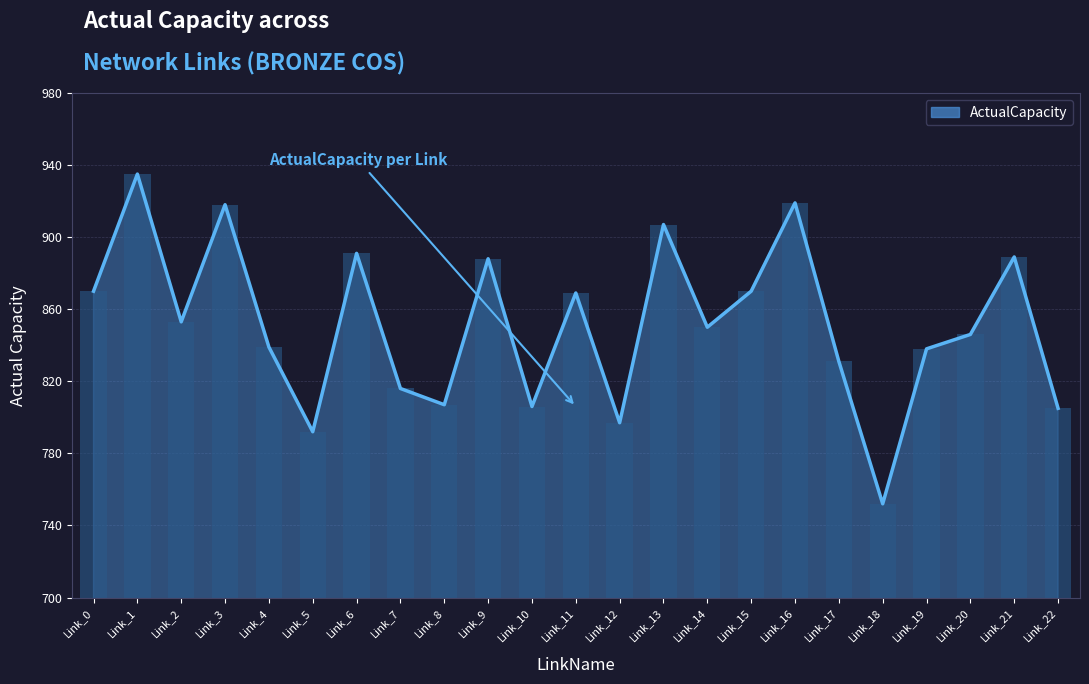

At how many categories does at least one series exceed 905?

4